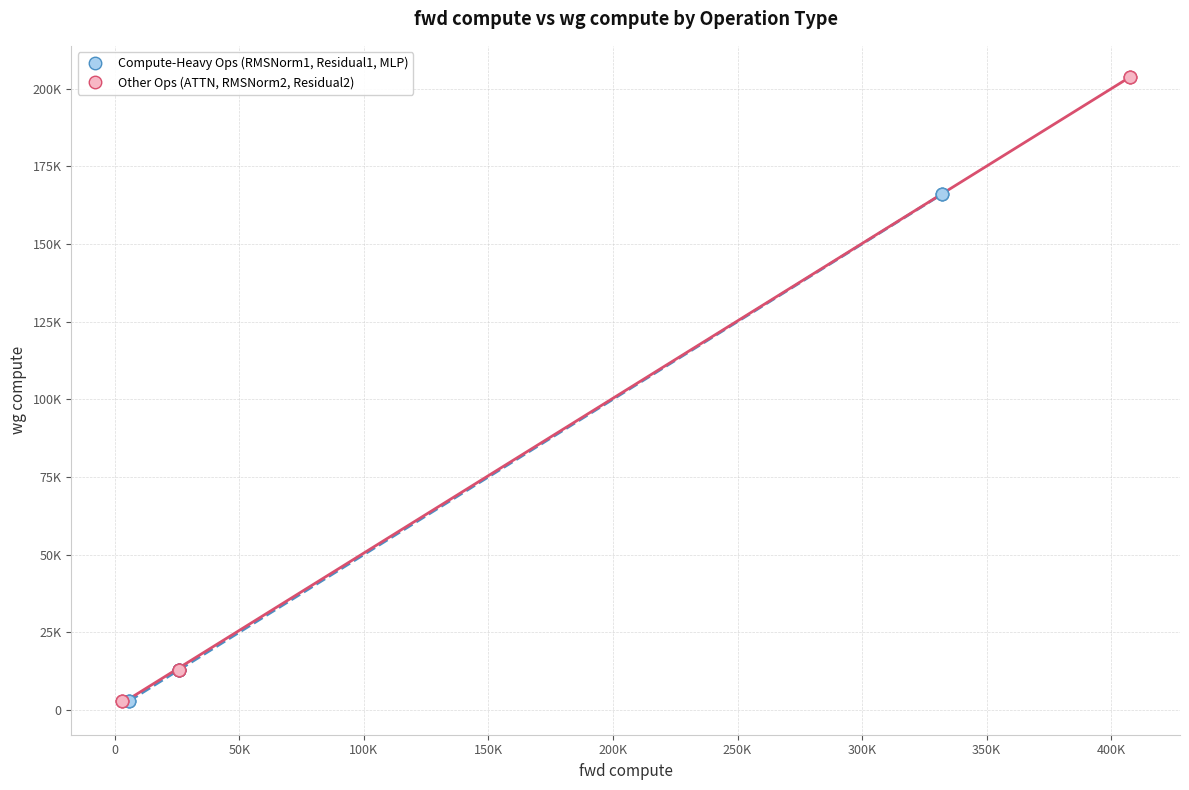

Which series reaches the maximum Y coordinate?

Other Ops (ATTN, RMSNorm2, Residual2)